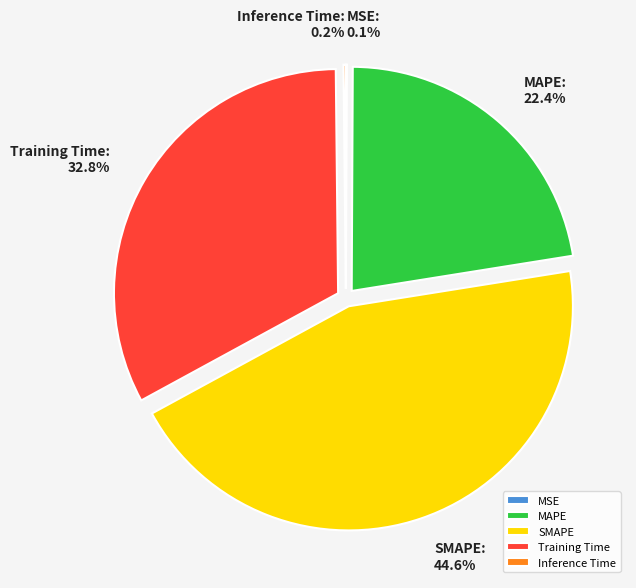

Is there a majority slice in this chart?

No